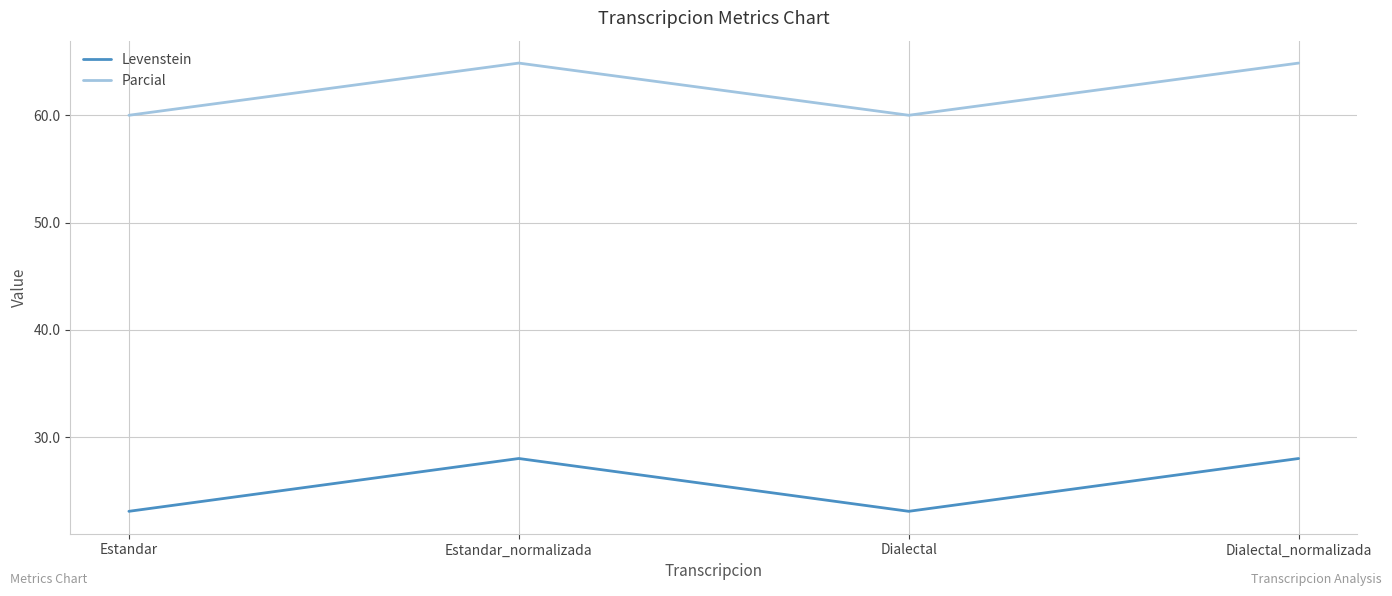

Reading left to right, list all the values displayed in this chart.

Levenstein: Estandar=23.1	Estandar_normalizada=28.0	Dialectal=23.1	Dialectal_normalizada=28.0
Parcial: Estandar=60.0	Estandar_normalizada=64.9	Dialectal=60.0	Dialectal_normalizada=64.9